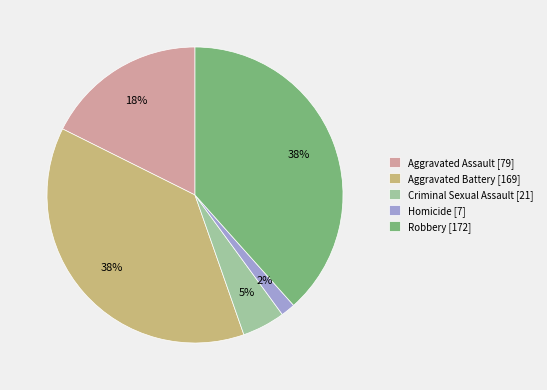

Is there any slice that represents more than half of the pie?

No